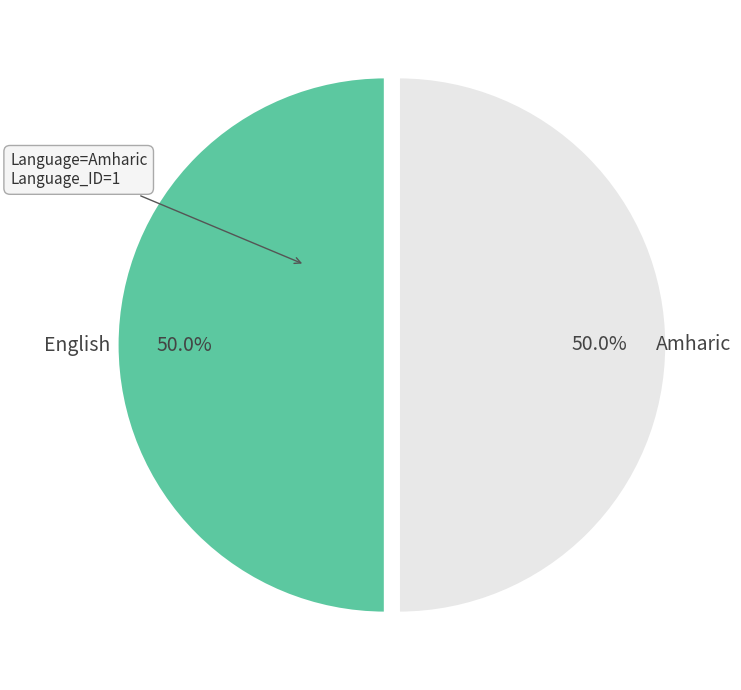

The Amharic slice represents 99% of the pie. True or false?

False